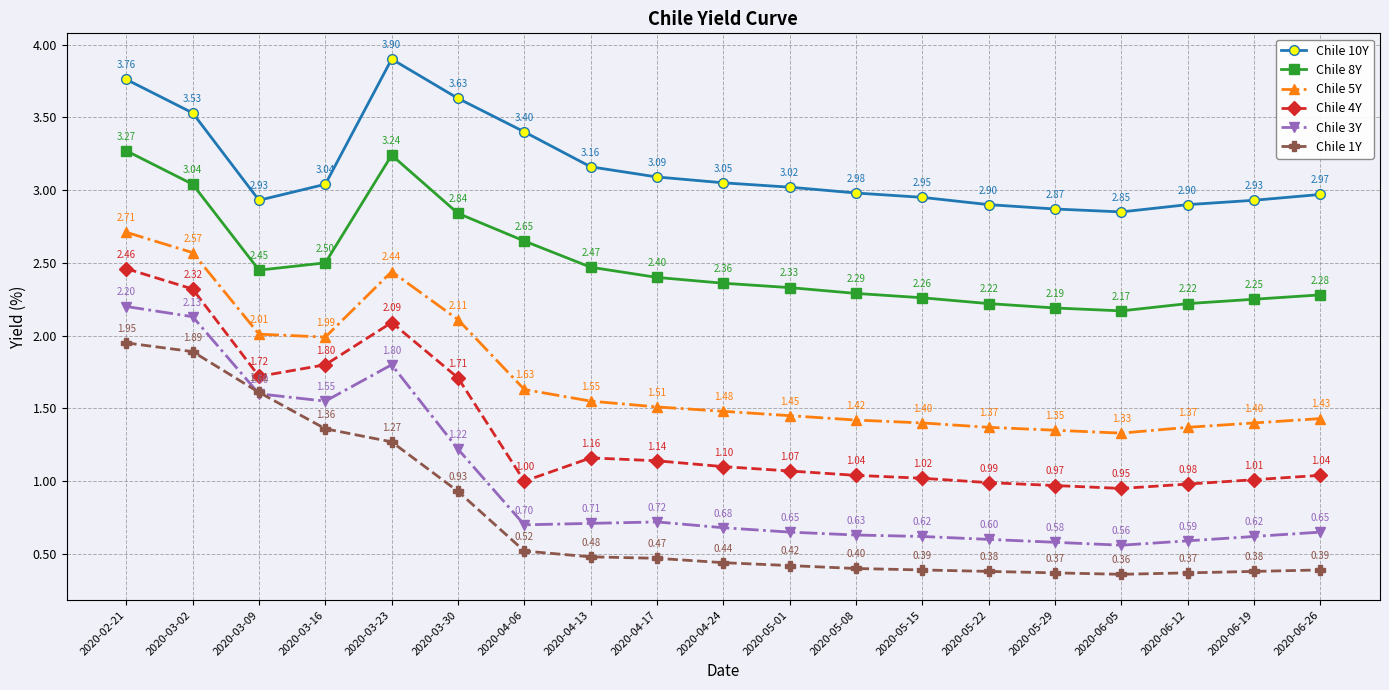

How many interior local valleys does the Chile 1Y series have?

1